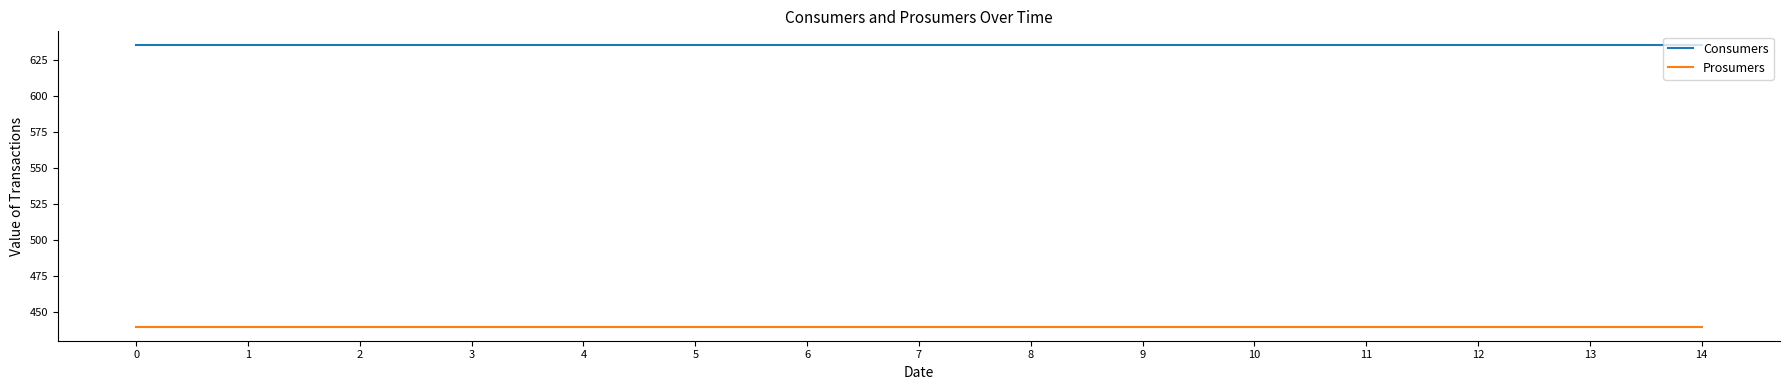

True or false: Consumers has a value of 635 at 5.

True